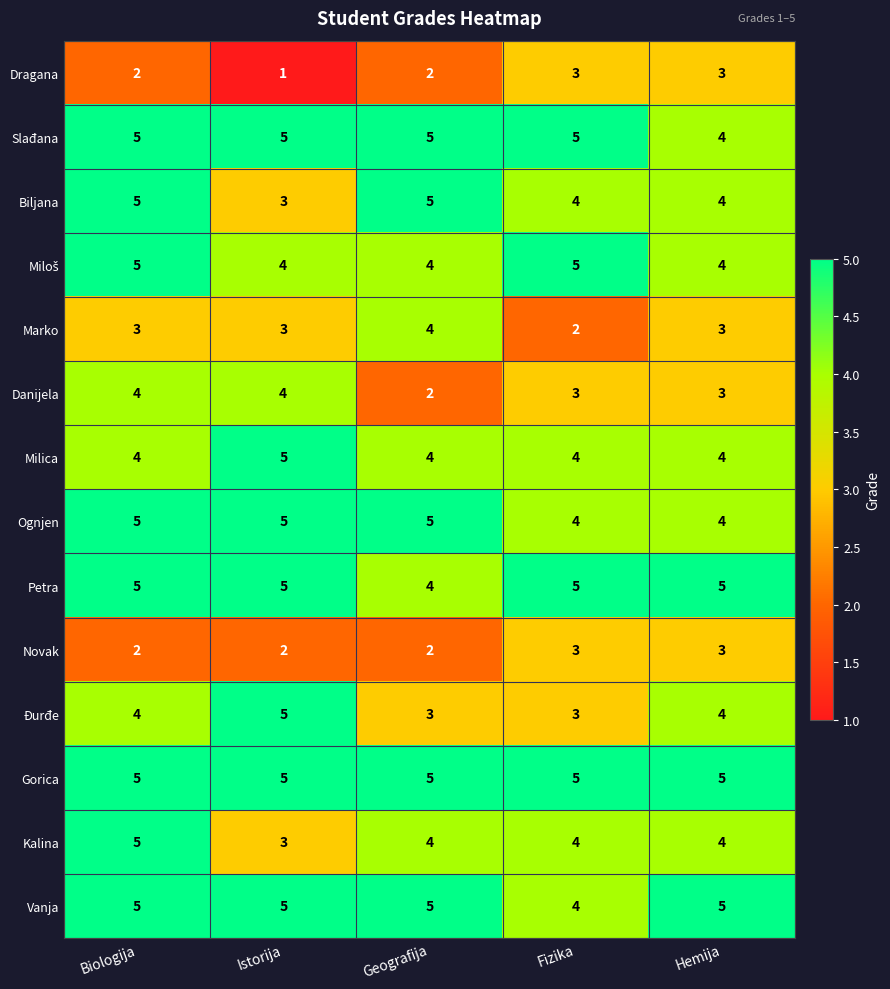

What is the minimum value for Kalina?

3